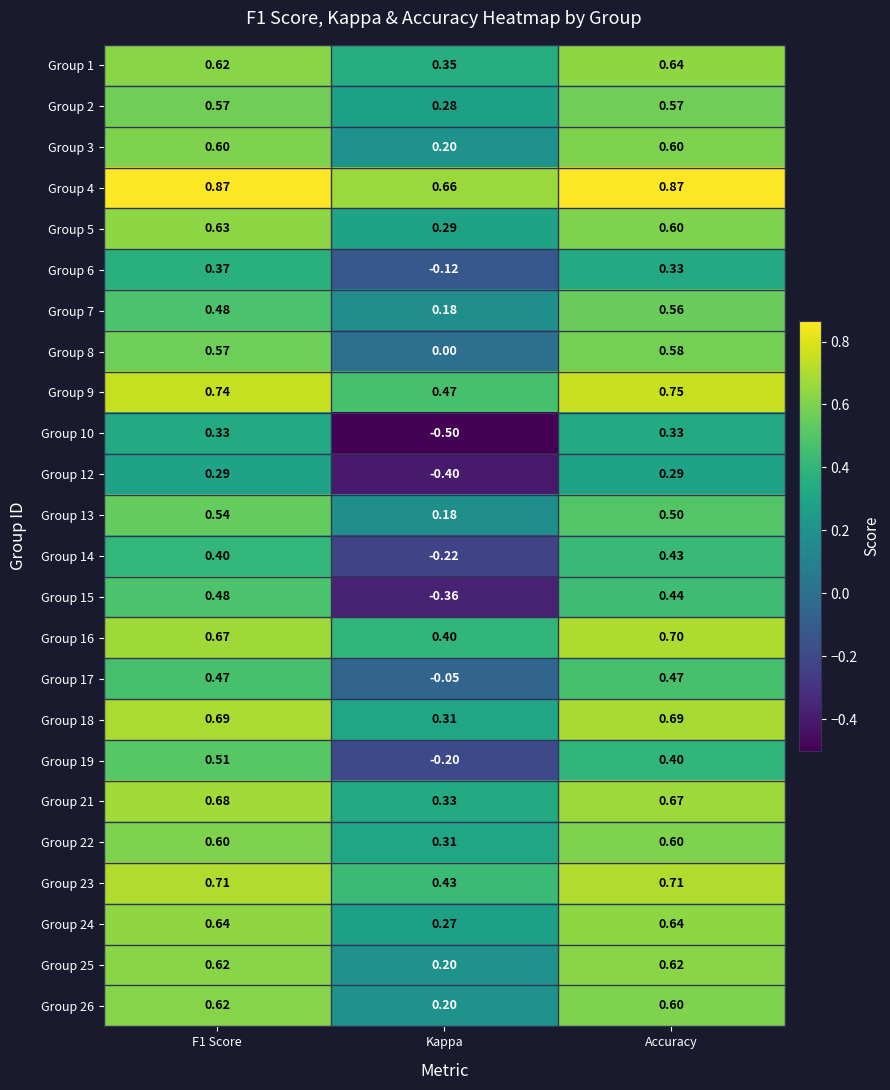

At how many categories does at least one series exceed 0?

3